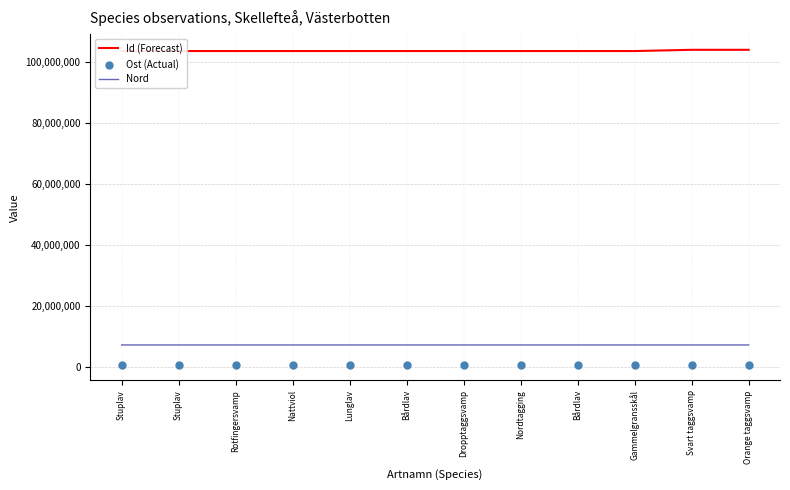

Which series contains the highest Y value?

Id (Forecast)